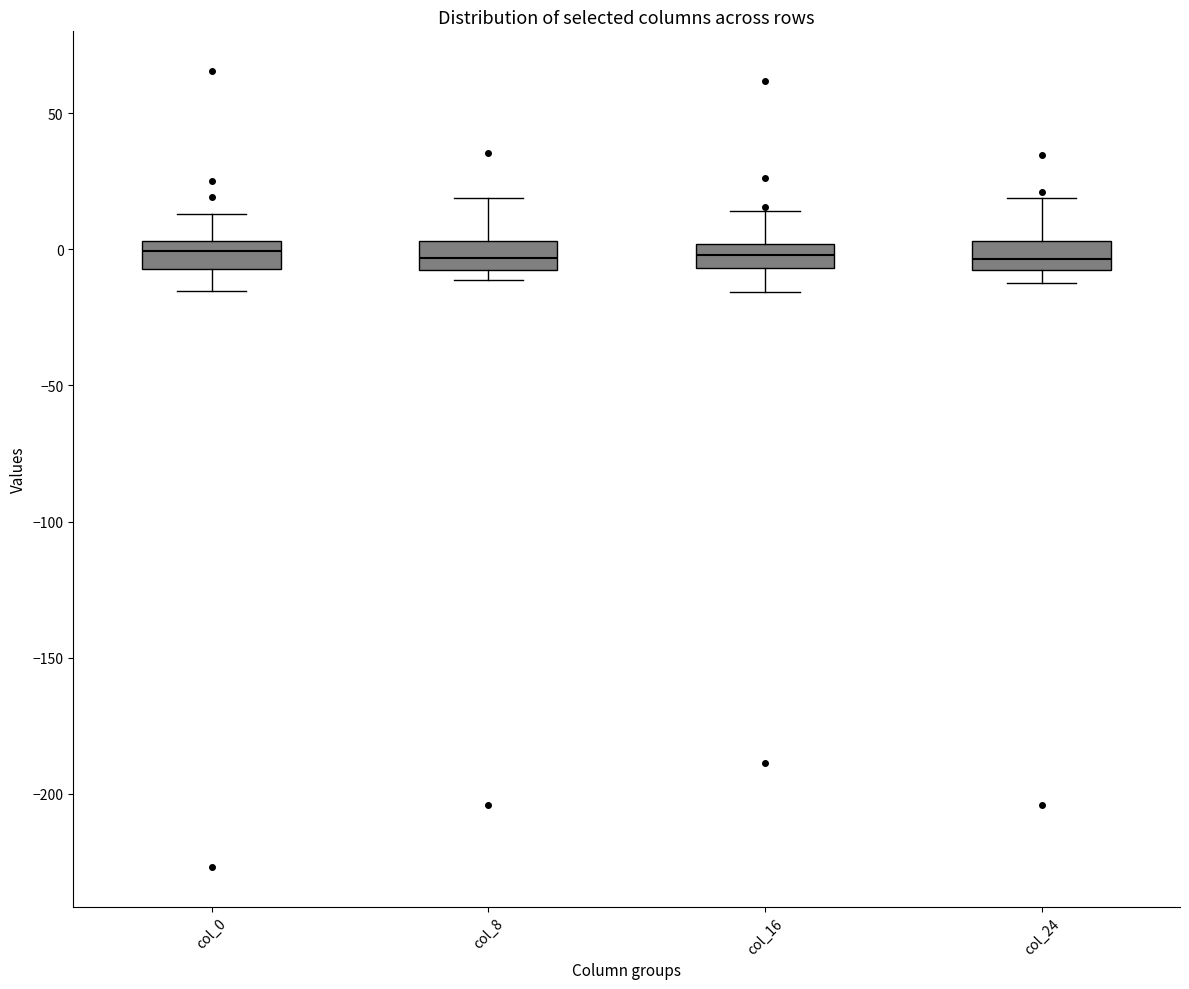

Where does the median line of the box for col_0 sit on the y-axis? The values are not printed on the chart, so give them approximately, as read against the axis.

0